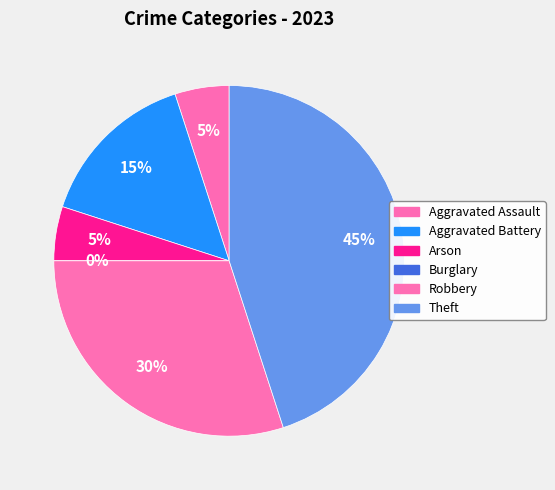

Do Theft and Burglary together represent more than half of the pie?

No